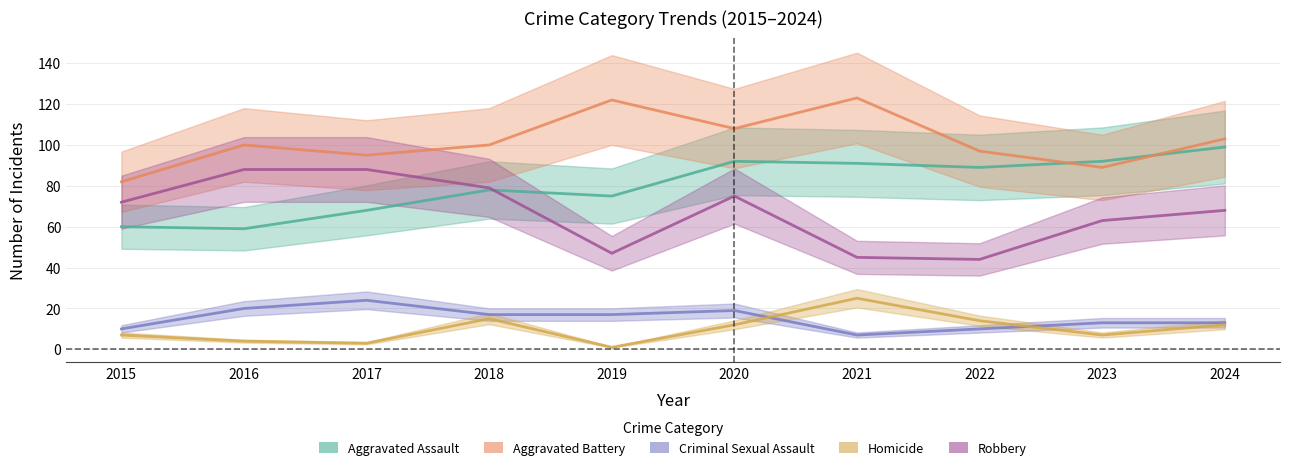

What is the value of the Robbery point at the 4th from the left?

79